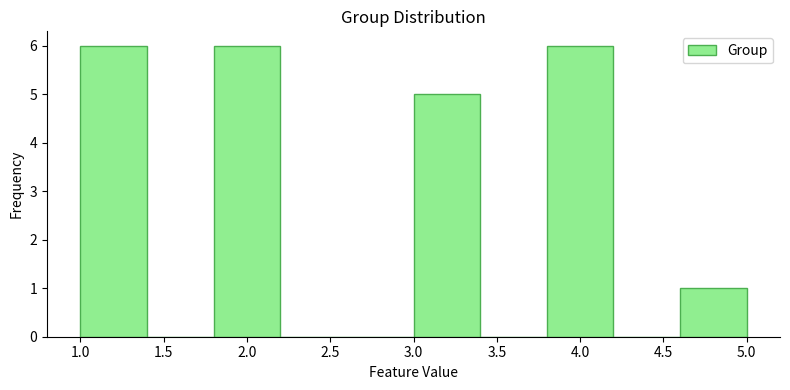

Reading left to right, list every bar in this chart as the range it spans on the x-axis followed by its height. The values are not printed on the chart, so give them approximately, as read against the axis.

1.0 to 1.4: 6
1.4 to 1.8: 0
1.8 to 2.2: 6
2.2 to 2.6: 0
2.6 to 3.0: 0
3.0 to 3.4: 5
3.4 to 3.8: 0
3.8 to 4.2: 6
4.2 to 4.6: 0
4.6 to 5.0: 1